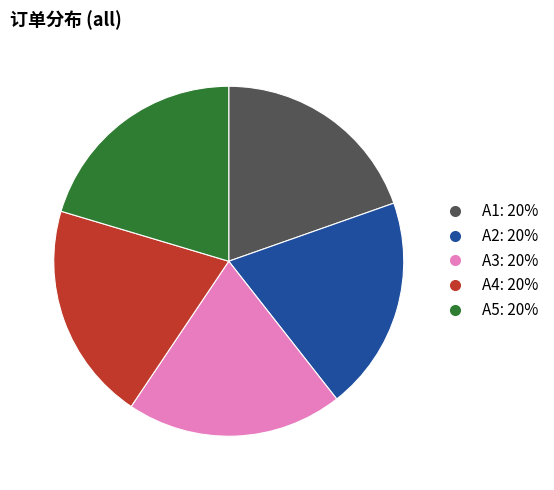

Does A4 account for over 50% of the chart?

No